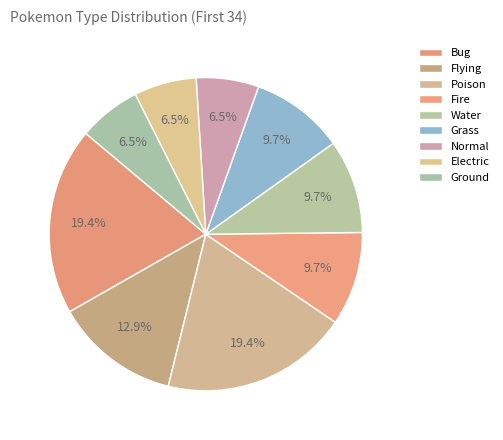

How many slices are in this pie chart?

9